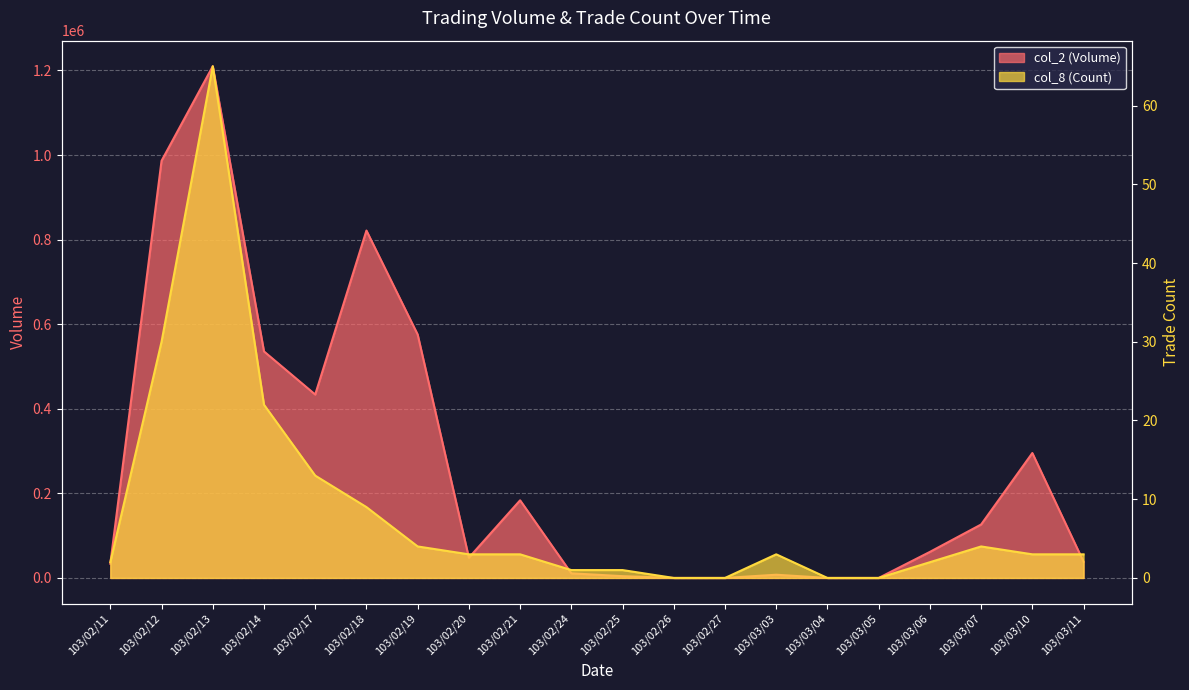

What is the label of the 6th point from the right?

103/03/04